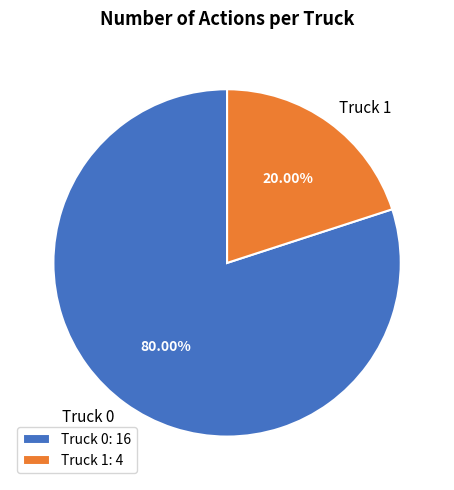

Rank the categories by value from highest to lowest.

Truck 0, Truck 1